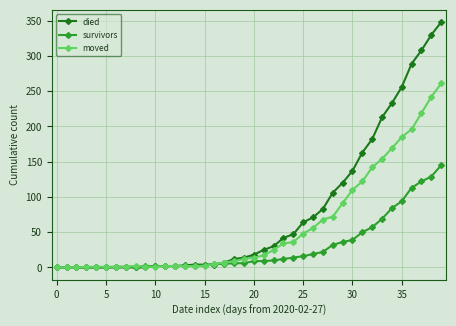

What are all the series names shown in the legend?

died, survivors, moved